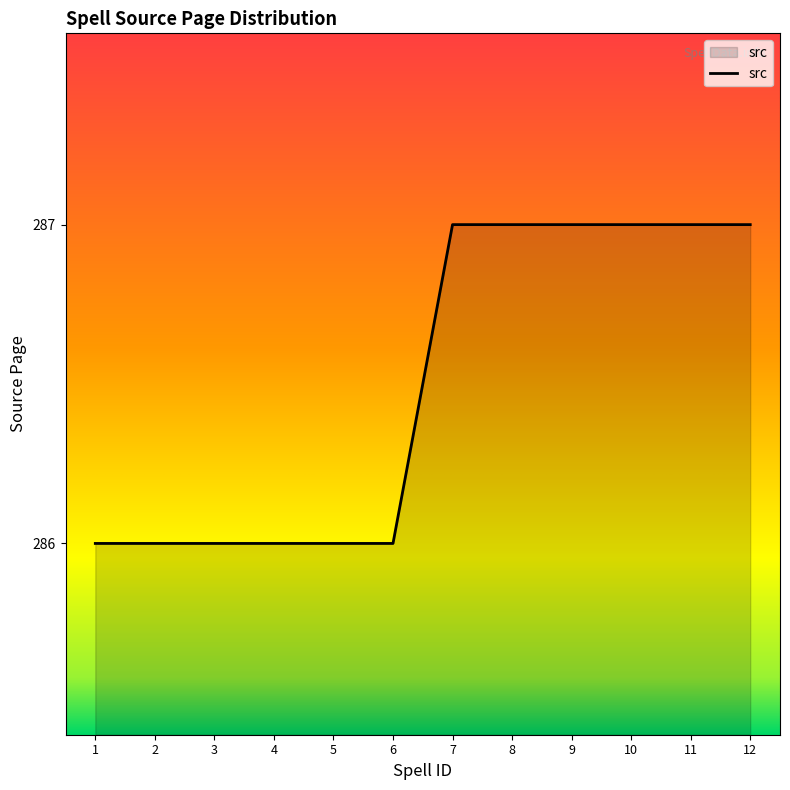

What is the greatest value displayed?

287